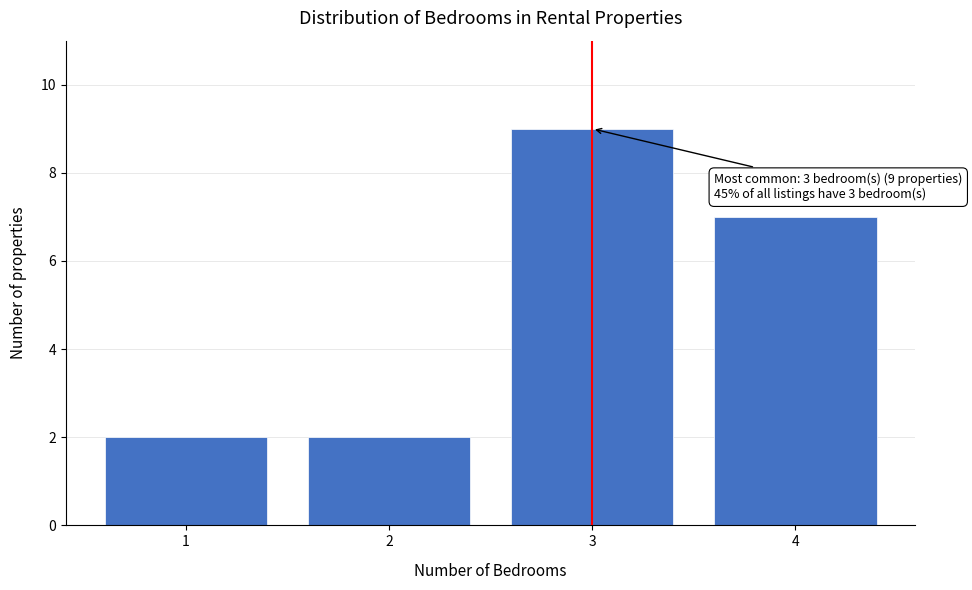

Over which range of the x-axis is the bar tallest?

2.5 to 3.5